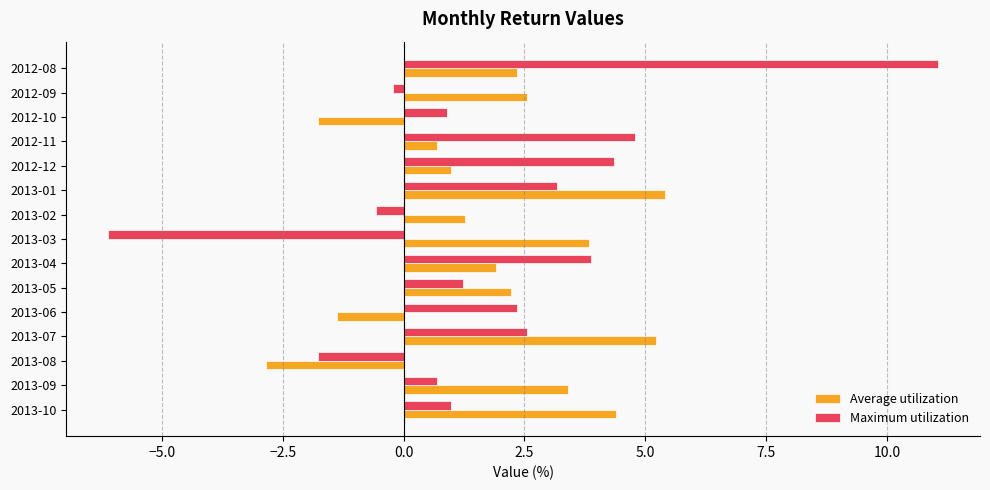

True or false: Maximum utilization has a value of 2.3 at 2013-06.

True